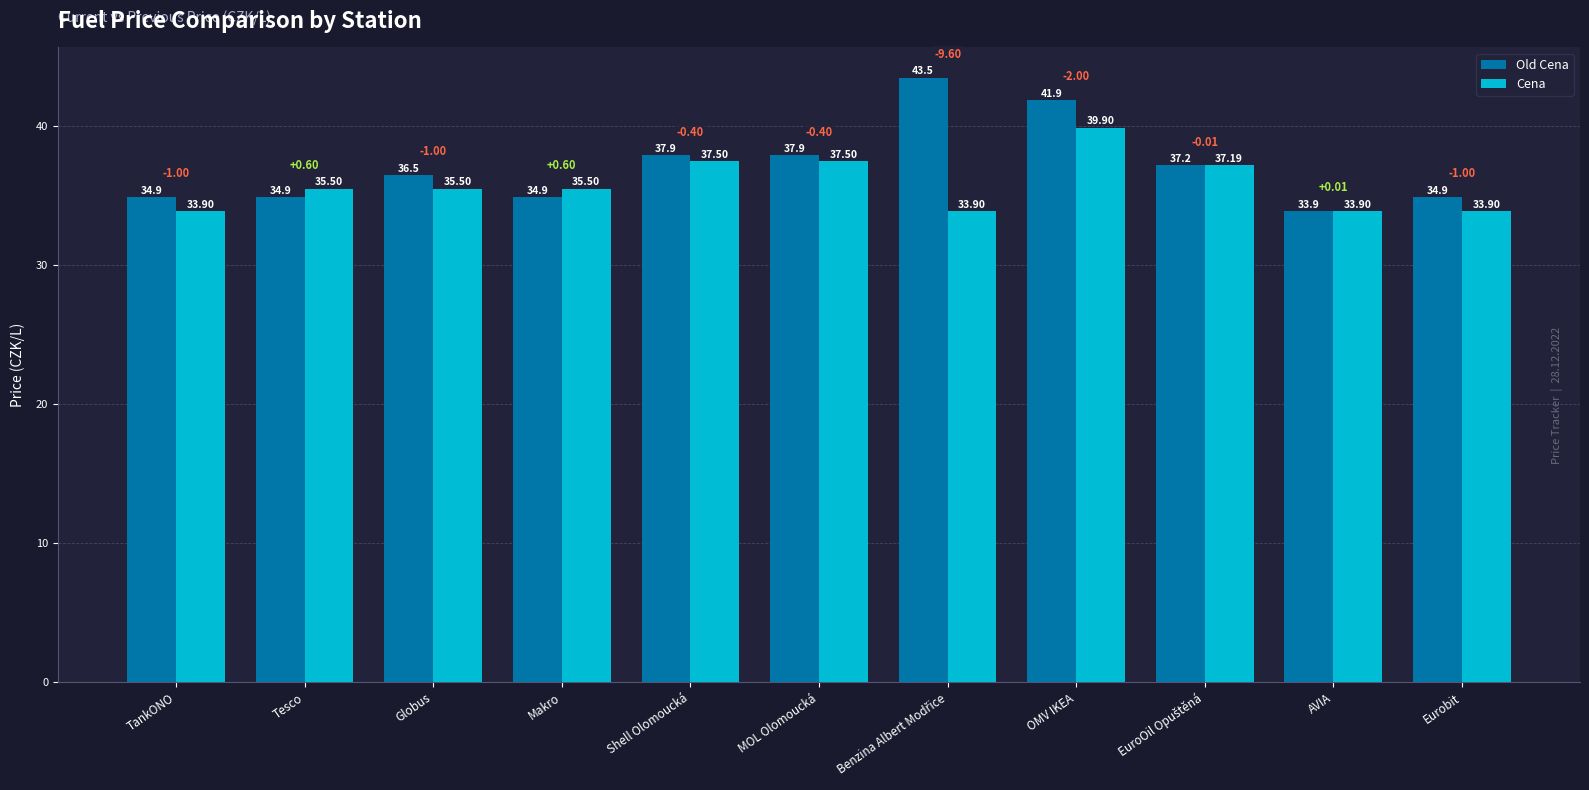

What is the sum of the Cena values at TankONO and Globus?

69.4